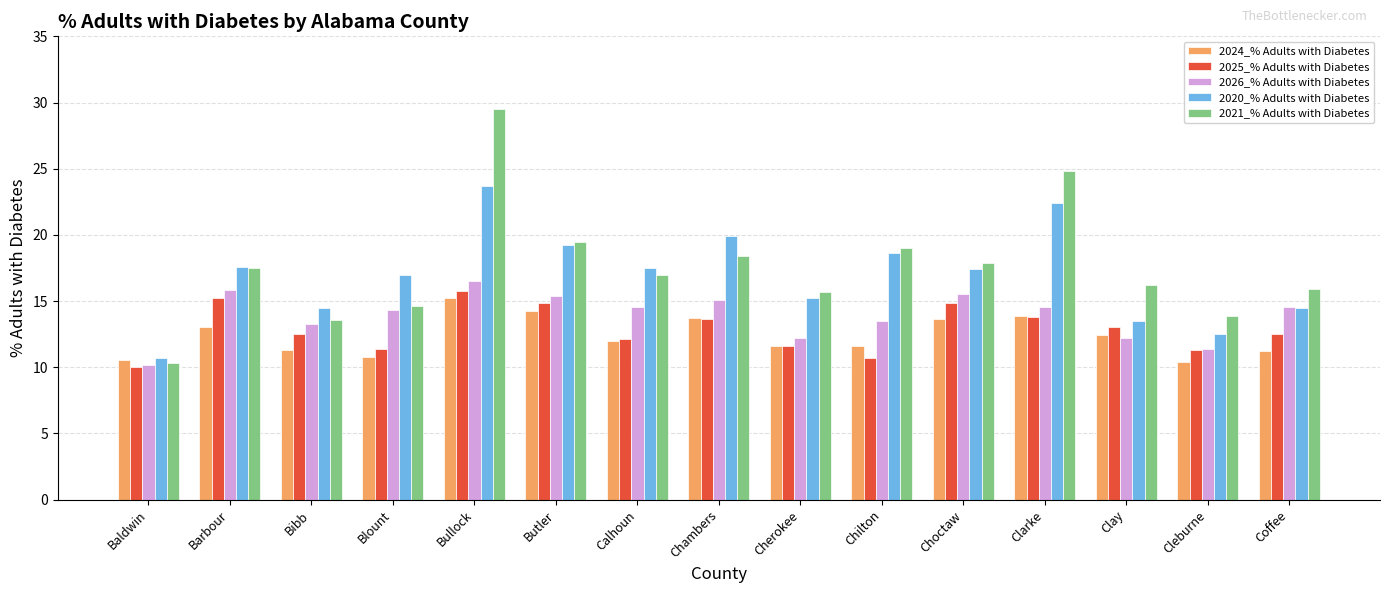

Which category has the lowest value across all series?

Baldwin